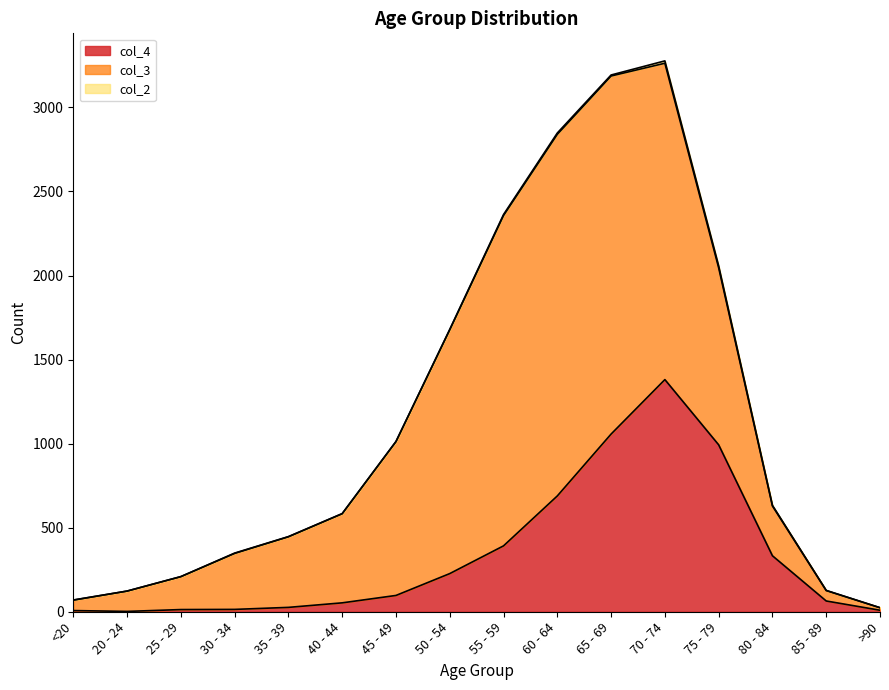

Reading left to right, list all the values displayed in this chart.

col_4: 7	2	13	14	26	53	97	227	392	689	1057	1381	993	333	64	9
col_3: 62	121	196	333	420	530	915	1450	1965	2151	2130	1882	1053	296	62	15
col_2: 1	0	0	2	1	1	1	3	6	8	6	14	12	4	1	0